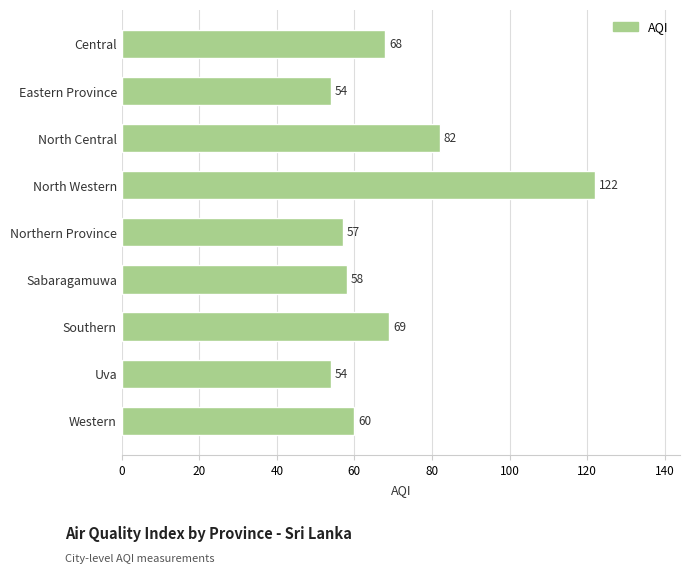

The chart shows a value of 122 at North Western. True or false?

True